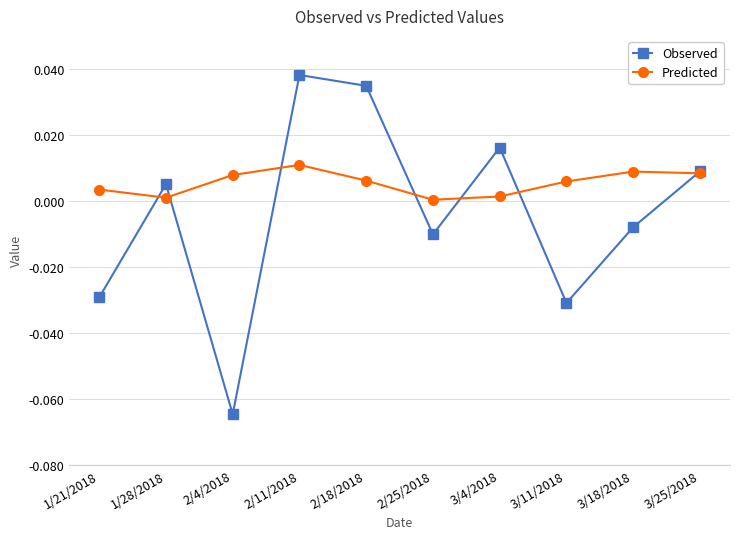

True or false: Predicted and Observed cross at least once.

True